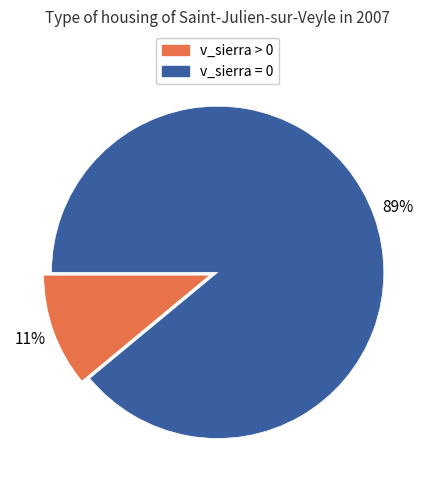

To the nearest percent, what percentage of the pie is v_sierra = 0?

89%